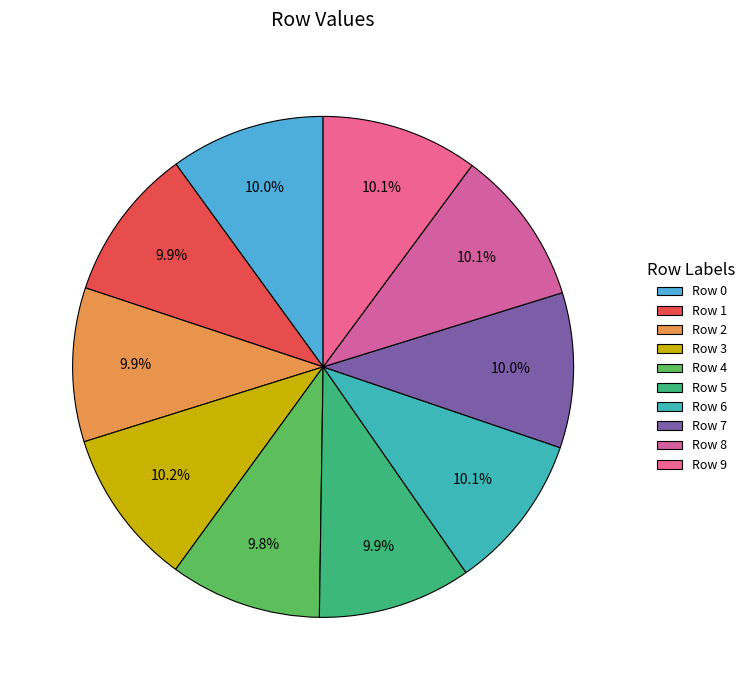

Count the number of slices in the pie.

10